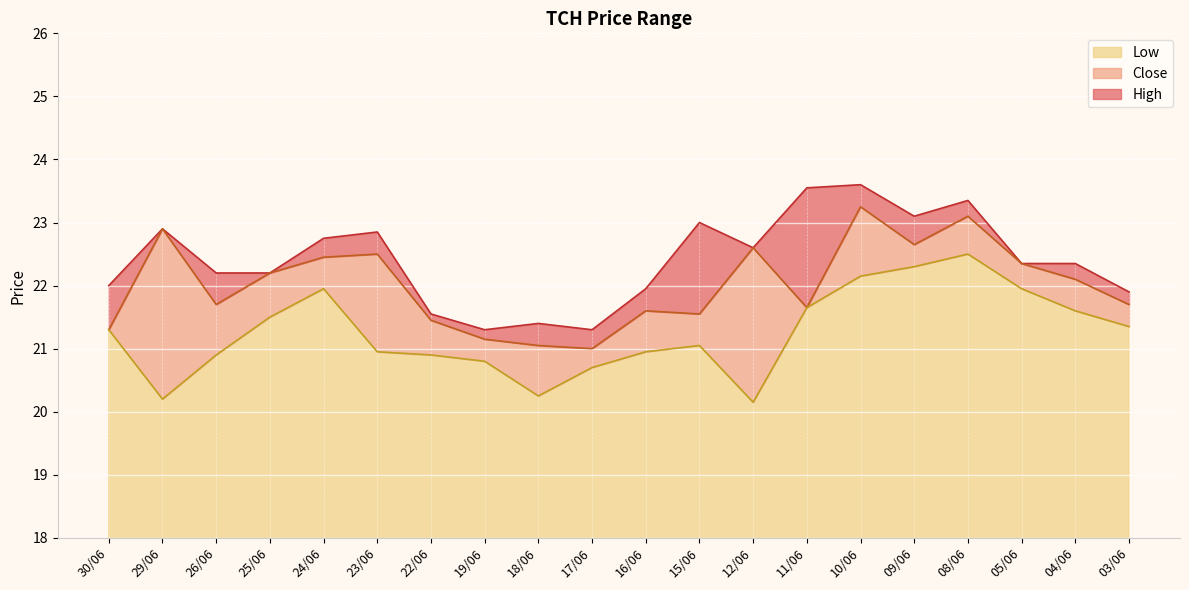

What is the label of the 2nd point from the left?

29/06